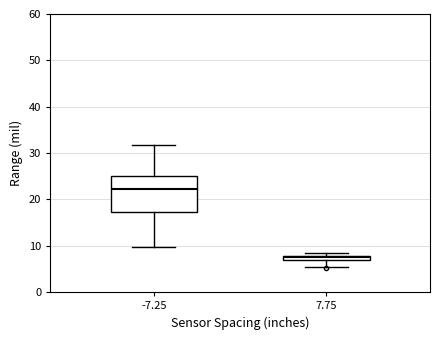

Which box is the tallest, from its lower edge to its upper edge?

-7.25